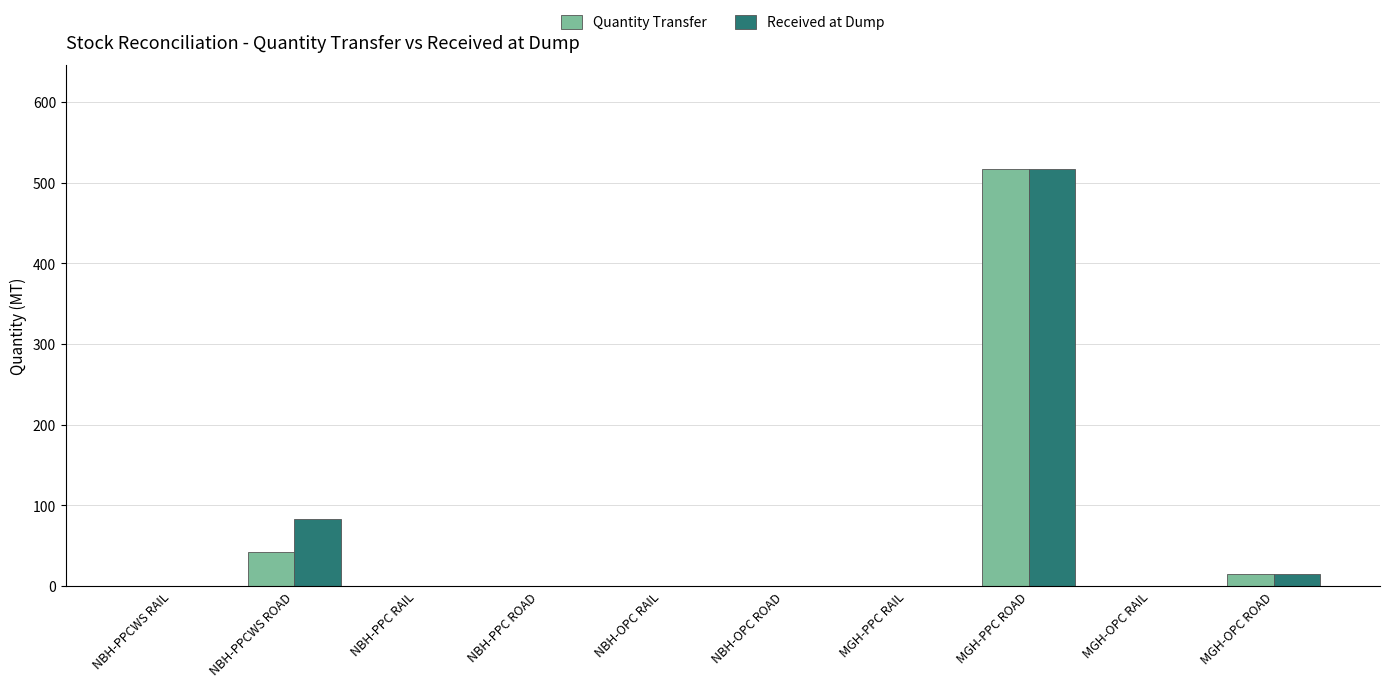

Reading left to right, extract all data points from this chart.

Quantity Transfer: 0.0	42.5	0.0	0.0	0.0	0.0	0.0	517.0	0.0	15.0
Received at Dump: 0.0	83.0	0.0	0.0	0.0	0.0	0.0	517.0	0.0	15.0